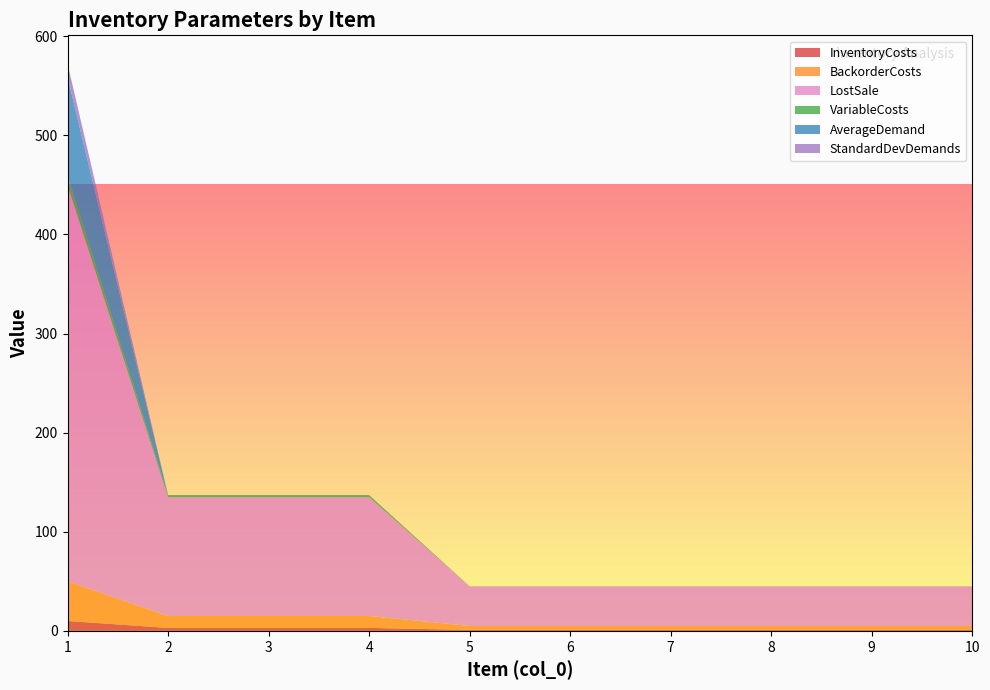

Reading right to left, transcribe all the data shown in this chart.

InventoryCosts: 10=1.0	9=1.0	8=1.0	7=1.0	6=1.0	5=1.0	4=3.0	3=3.0	2=3.0	1=10.0
BackorderCosts: 10=4.0	9=4.0	8=4.0	7=4.0	6=4.0	5=4.0	4=12.0	3=12.0	2=12.0	1=40.0
LostSale: 10=40.0	9=40.0	8=40.0	7=40.0	6=40.0	5=40.0	4=120.0	3=120.0	2=120.0	1=400.0
VariableCosts: 10=0.0	9=0.0	8=0.0	7=0.0	6=0.0	5=0.0	4=2.0	3=2.0	2=2.0	1=9.0
AverageDemand: 10=0.0	9=0.0	8=0.0	7=0.0	6=0.0	5=0.0	4=0.0	3=0.0	2=0.0	1=100.0
StandardDevDemands: 10=0.0	9=0.0	8=0.0	7=0.0	6=0.0	5=0.0	4=0.0	3=0.0	2=0.0	1=13.2